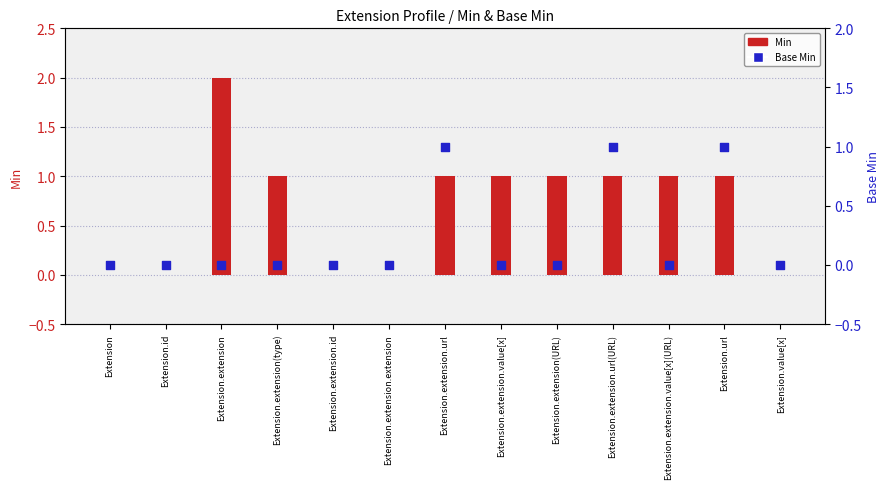

At how many categories does at least one series exceed 0?

8